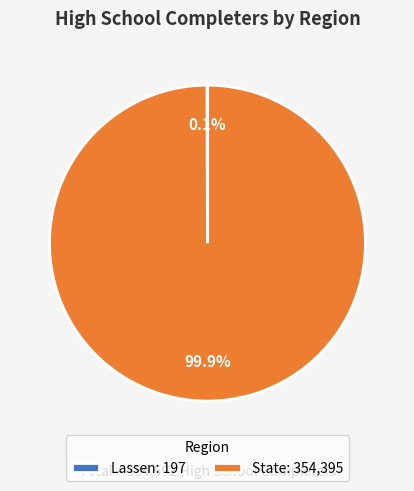

What percentage is NOT represented by State: 354,395?

0.1%